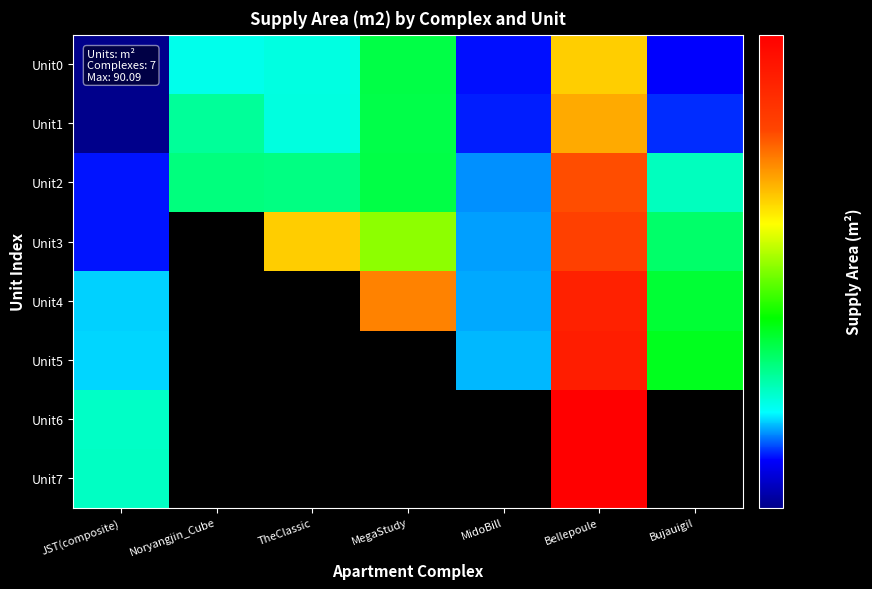

How many distinct data groups are displayed?

8